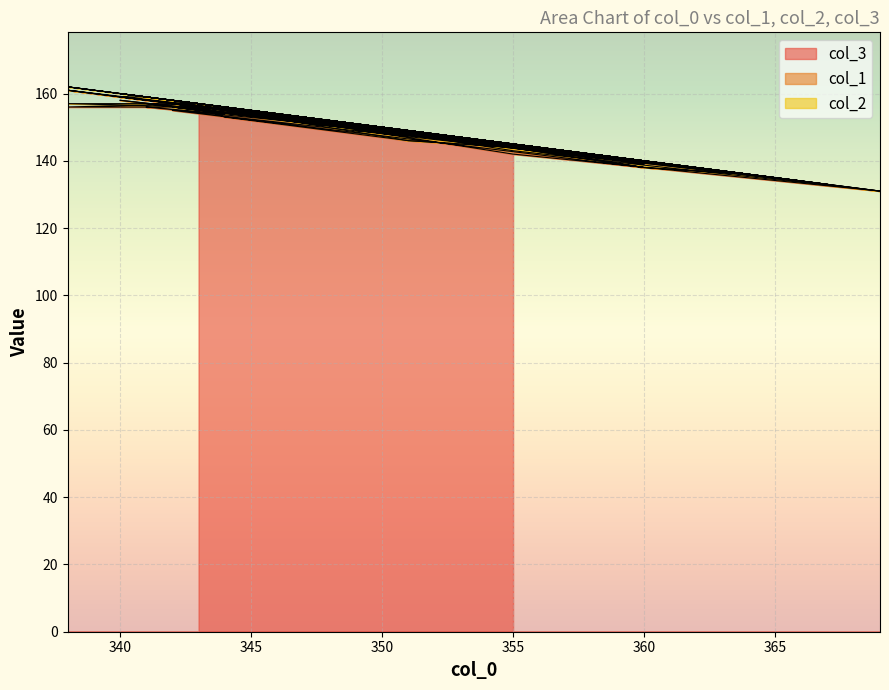

True or false: col_3 and col_1 intersect in this chart.

False